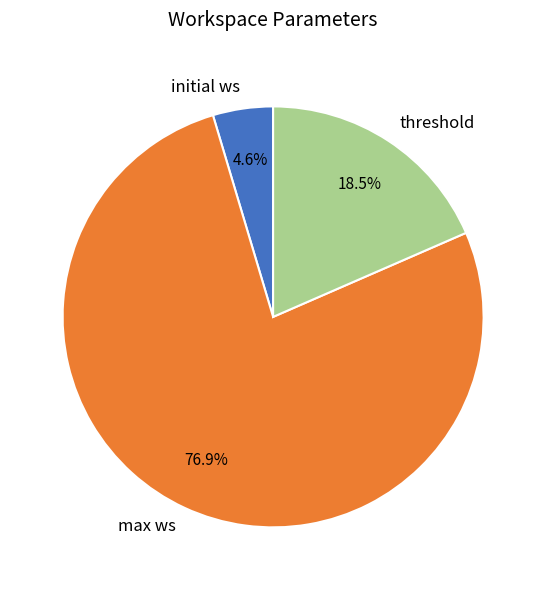

To the nearest percent, what is the combined percentage of max ws and initial ws?

82%